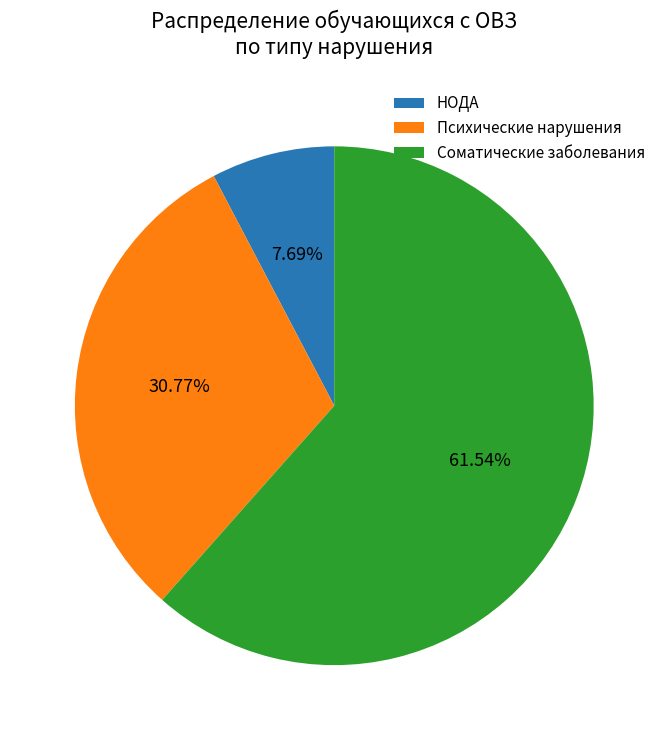

Is there any slice that represents more than half of the pie?

Yes